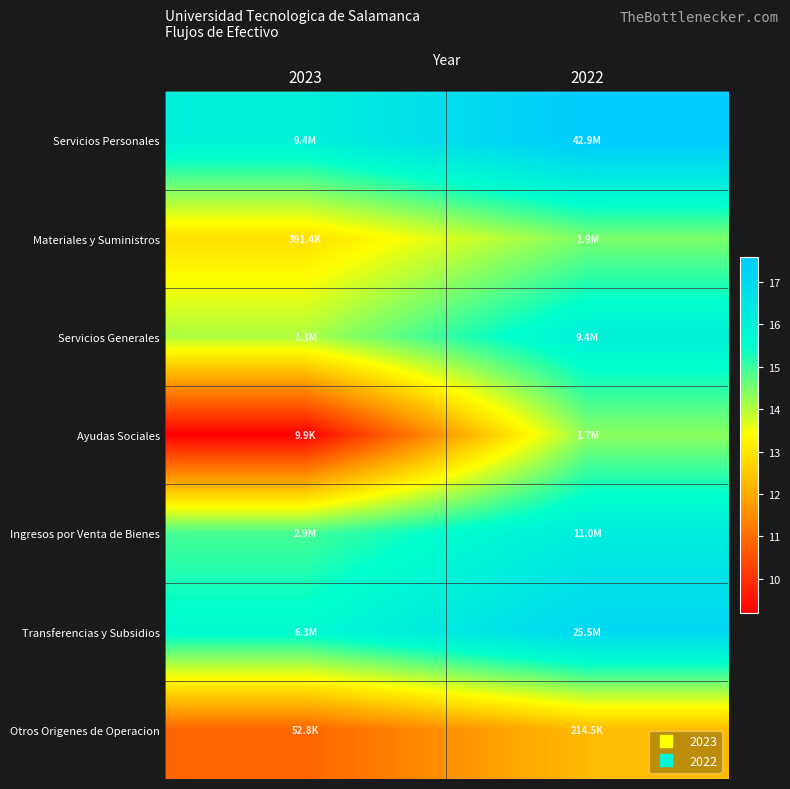

Rank the series by their maximum value, from highest to lowest.

Servicios Personales, Transferencias y Subsidios, Ingresos por Venta de Bienes, Servicios Generales, Materiales y Suministros, Ayudas Sociales, Otros Origenes de Operacion